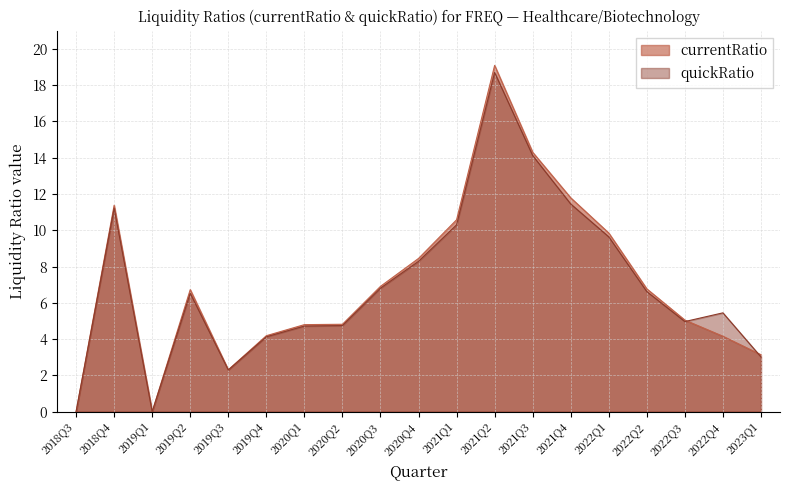

Reading left to right, list all the values displayed in this chart.

currentRatio: 2018Q3=0.0	2018Q4=11.4	2019Q1=0.0	2019Q2=6.7	2019Q3=2.3	2019Q4=4.2	2020Q1=4.8	2020Q2=4.8	2020Q3=6.9	2020Q4=8.4	2021Q1=10.6	2021Q2=19.1	2021Q3=14.3	2021Q4=11.8	2022Q1=9.8	2022Q2=6.8	2022Q3=5.0	2022Q4=4.2	2023Q1=3.1
quickRatio: 2018Q3=0.0	2018Q4=11.2	2019Q1=0.0	2019Q2=6.5	2019Q3=2.3	2019Q4=4.1	2020Q1=4.7	2020Q2=4.8	2020Q3=6.8	2020Q4=8.3	2021Q1=10.3	2021Q2=18.7	2021Q3=14.1	2021Q4=11.4	2022Q1=9.6	2022Q2=6.6	2022Q3=5.0	2022Q4=5.5	2023Q1=3.0